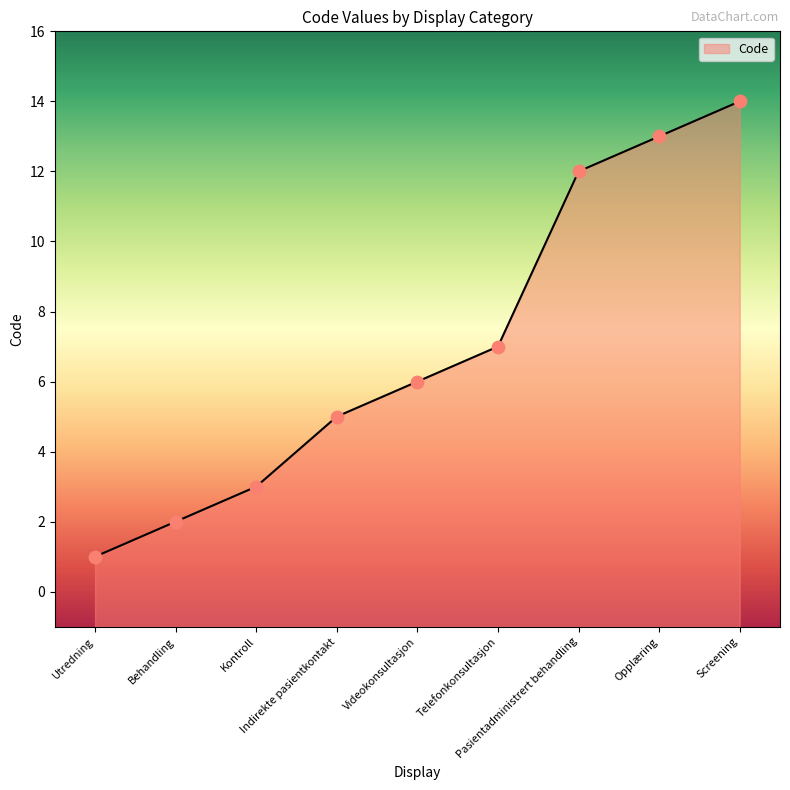

What is the change in value from Telefonkonsultasjon to Screening?

+7